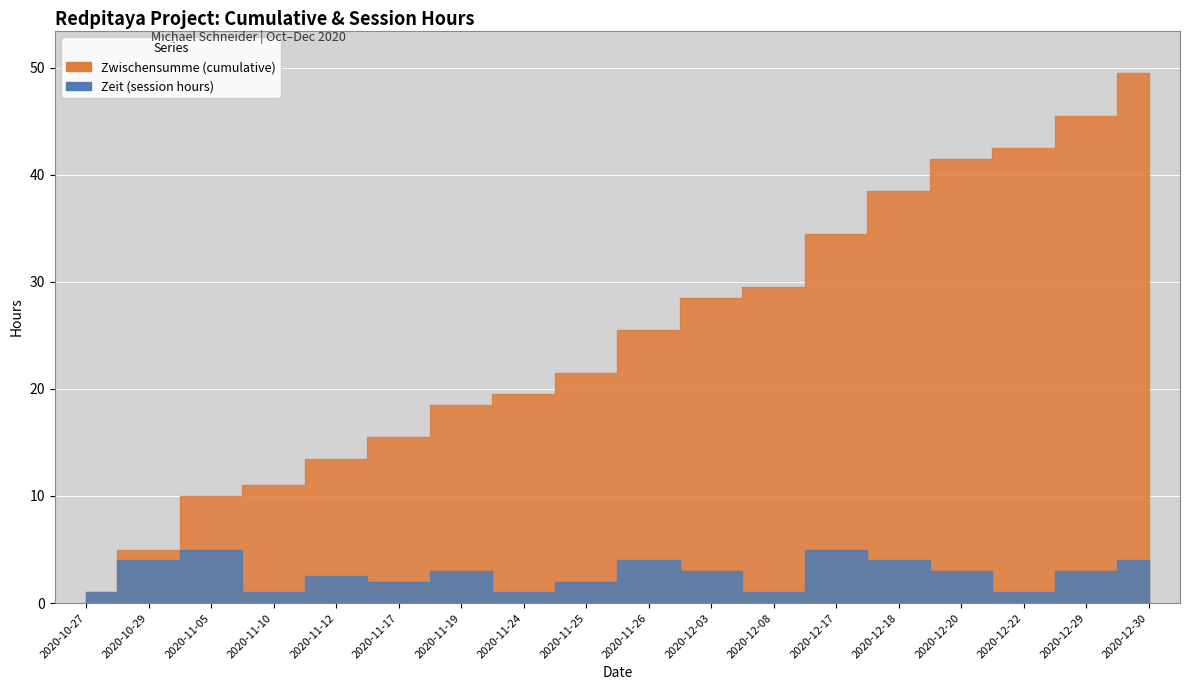

What is the sum of all Zwischensumme (cumulative) values?

451.0